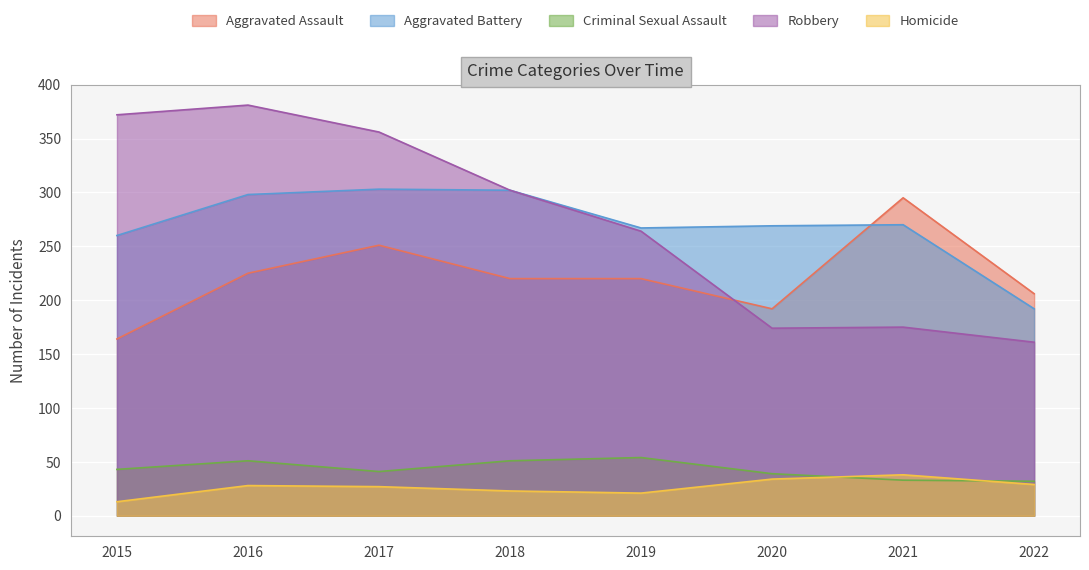

How many times do Robbery and Aggravated Assault cross each other?

1